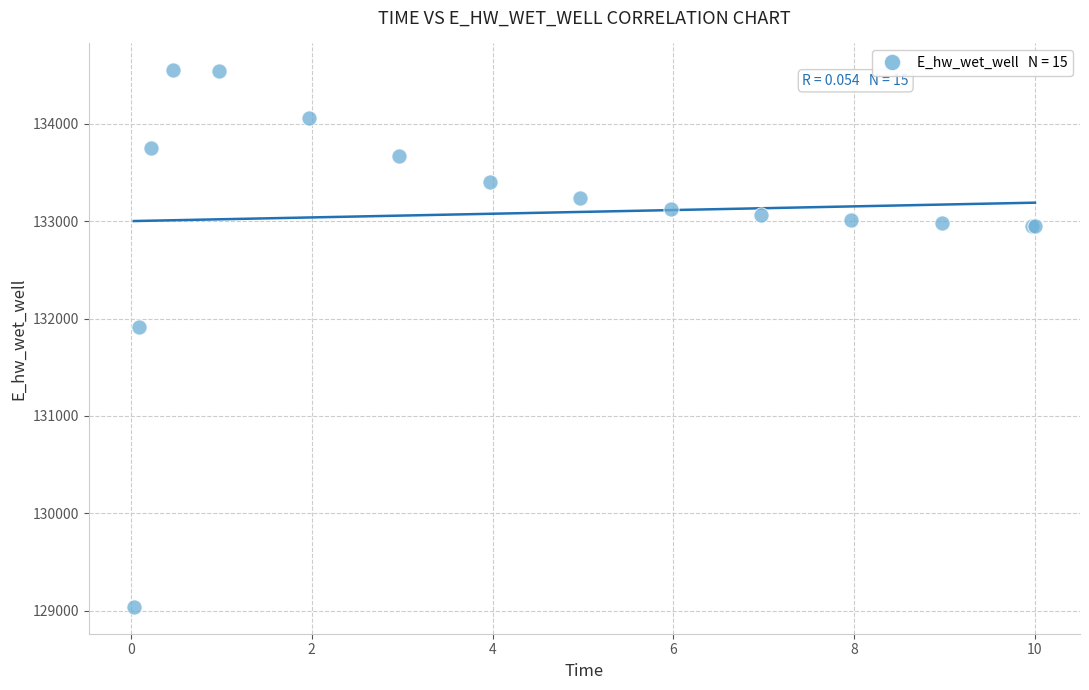

What Y value in the scatter plot is closest to 131794?

131913.9